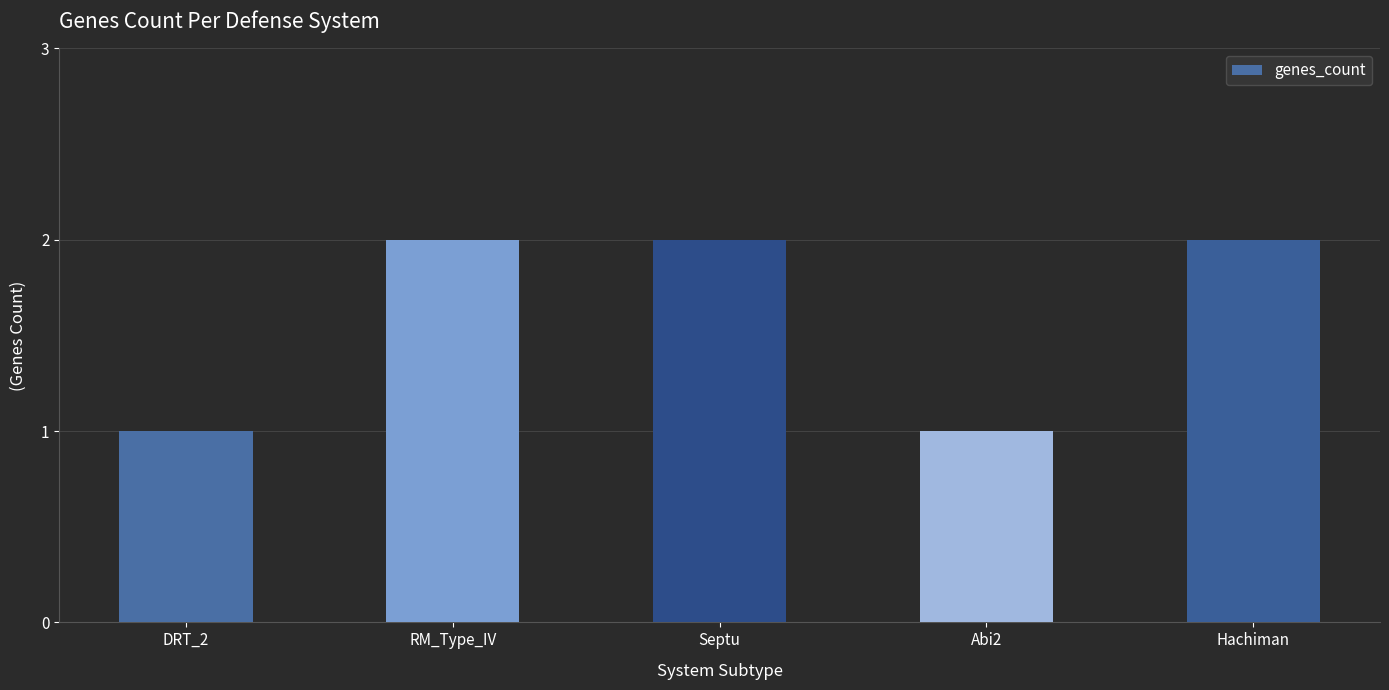

Are the bars grouped side by side (vs. stacked)?

No